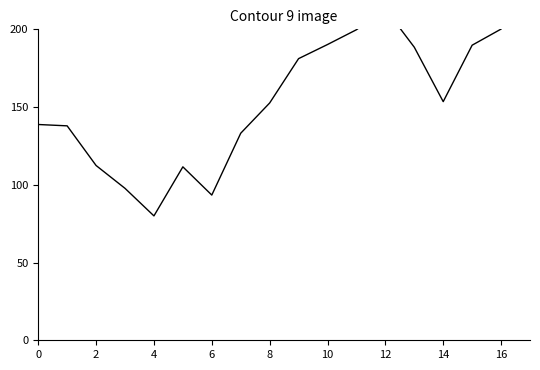

Reading left to right, list all the values displayed in this chart.

138.8	137.9	112.4	97.7	80.0	111.6	93.4	133.2	152.6	181.2	190.2	199.7	213.1	188.5	153.5	189.8	200.2	230.0